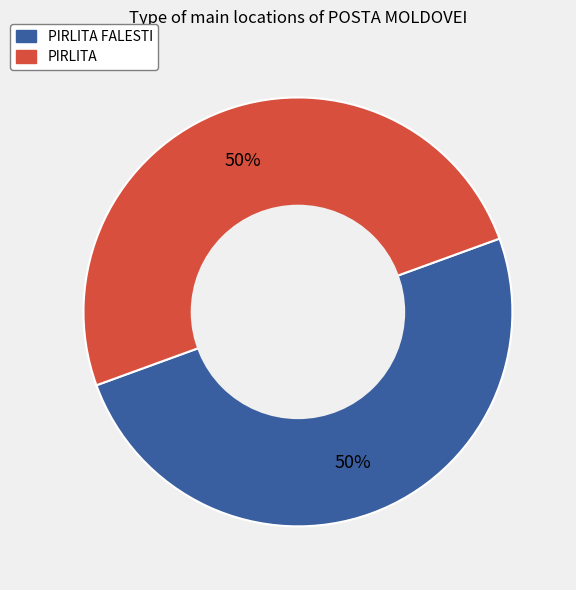

Count the number of slices in the pie.

2